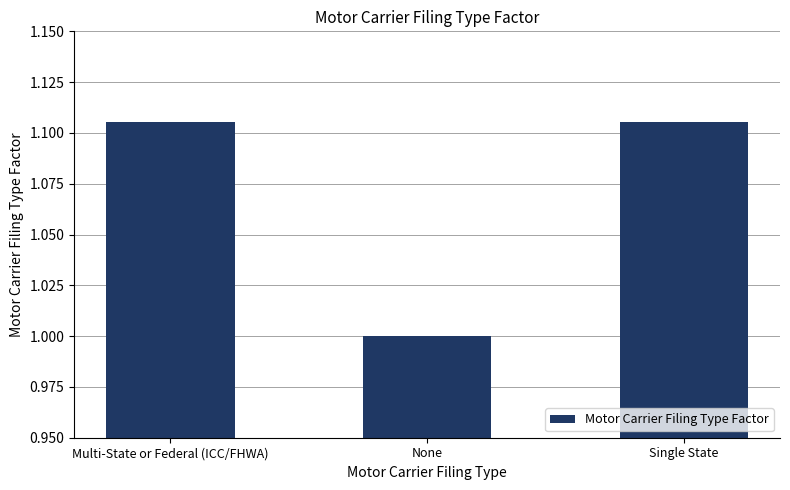

Count the number of data series in this chart.

1